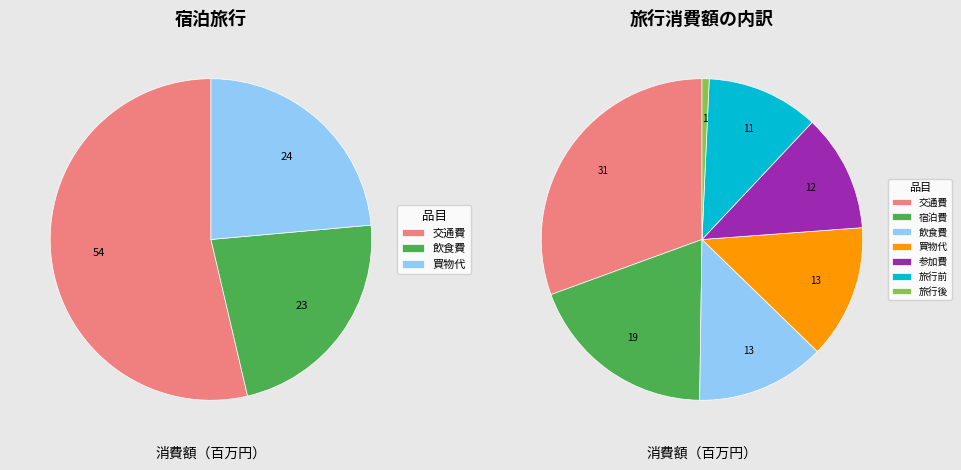

To the nearest percent, what percentage of the pie is 旅行後?

1%